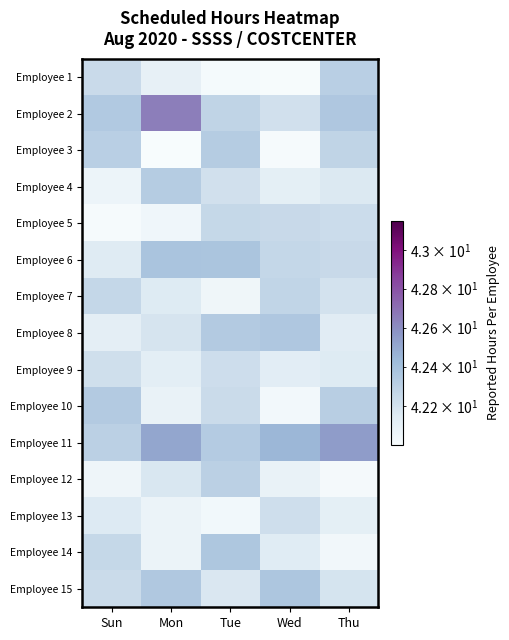

Reading left to right, extract all data points from this chart.

Employee 1: Sun=42.2	Mon=42.1	Tue=42.0	Wed=42.0	Thu=42.3
Employee 2: Sun=42.3	Mon=42.7	Tue=42.3	Wed=42.2	Thu=42.4
Employee 3: Sun=42.3	Mon=42.0	Tue=42.3	Wed=42.0	Thu=42.3
Employee 4: Sun=42.1	Mon=42.3	Tue=42.2	Wed=42.1	Thu=42.2
Employee 5: Sun=42.0	Mon=42.0	Tue=42.3	Wed=42.2	Thu=42.2
Employee 6: Sun=42.1	Mon=42.4	Tue=42.4	Wed=42.3	Thu=42.2
Employee 7: Sun=42.3	Mon=42.1	Tue=42.1	Wed=42.3	Thu=42.2
Employee 8: Sun=42.1	Mon=42.2	Tue=42.3	Wed=42.4	Thu=42.1
Employee 9: Sun=42.2	Mon=42.1	Tue=42.2	Wed=42.1	Thu=42.1
Employee 10: Sun=42.3	Mon=42.1	Tue=42.2	Wed=42.0	Thu=42.3
Employee 11: Sun=42.3	Mon=42.5	Tue=42.3	Wed=42.4	Thu=42.5
Employee 12: Sun=42.1	Mon=42.2	Tue=42.3	Wed=42.1	Thu=42.0
Employee 13: Sun=42.2	Mon=42.1	Tue=42.0	Wed=42.2	Thu=42.1
Employee 14: Sun=42.3	Mon=42.1	Tue=42.4	Wed=42.1	Thu=42.0
Employee 15: Sun=42.2	Mon=42.4	Tue=42.2	Wed=42.4	Thu=42.2